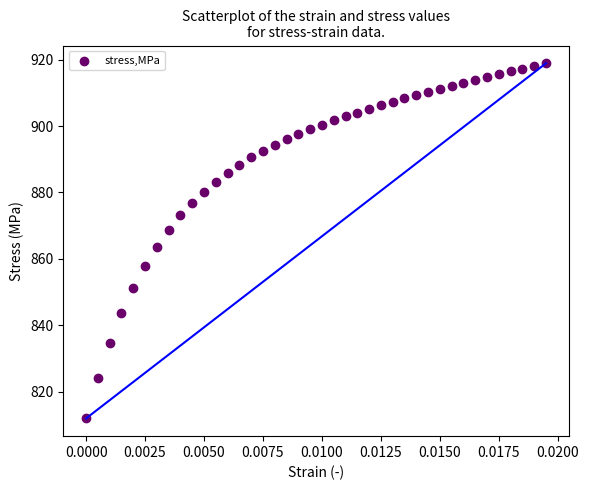

What Y value in the scatter plot is closest to 865?

863.7